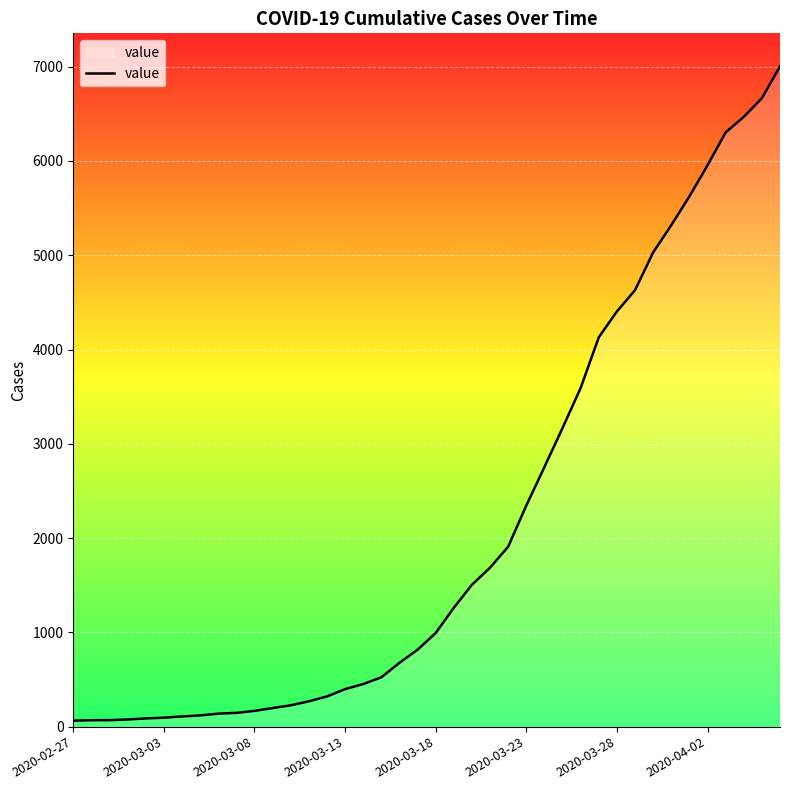

What is the maximum value shown in the chart?

7004